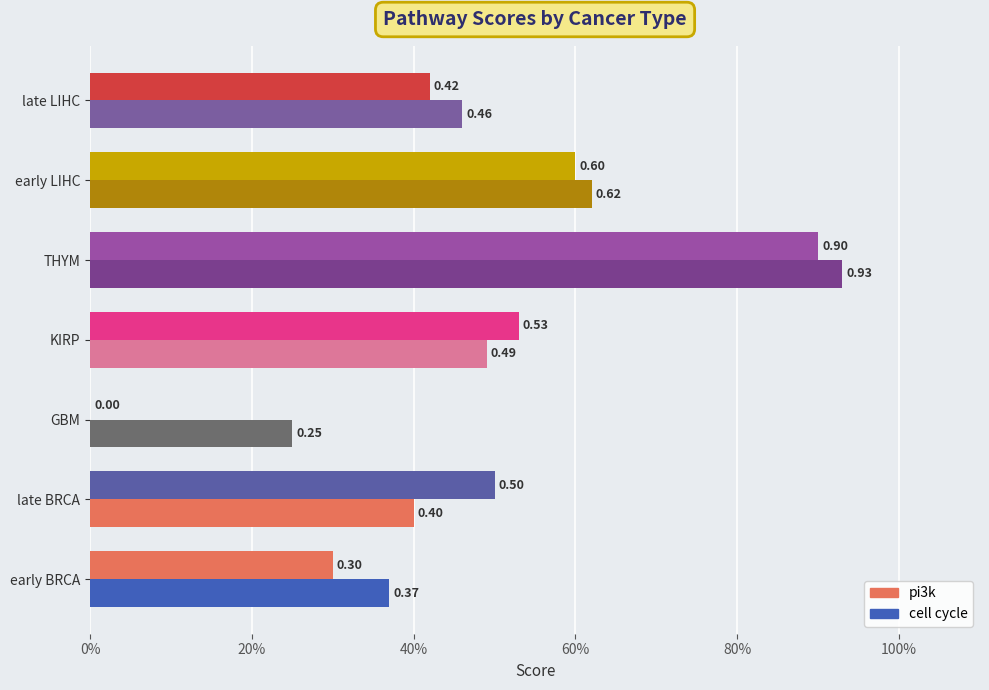

What is the difference between the maximum and minimum values in the cell cycle series?

0.7